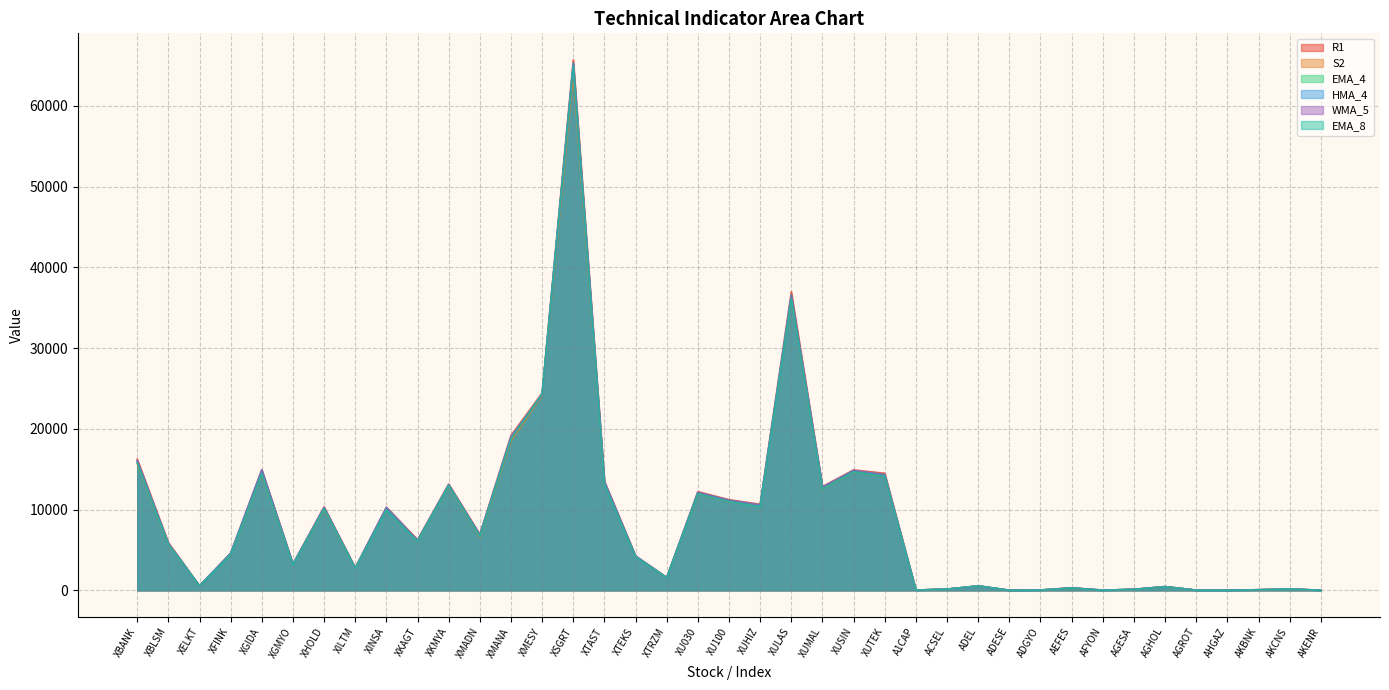

True or false: HMA_4 and EMA_8 intersect in this chart.

True